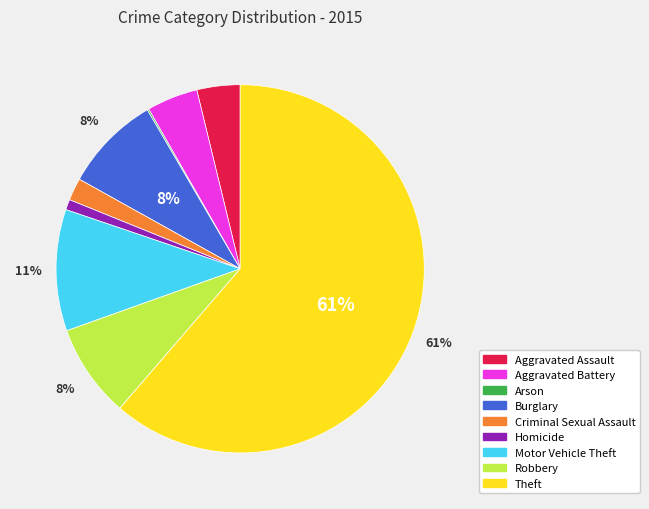

Which category has the biggest portion of the pie?

Theft